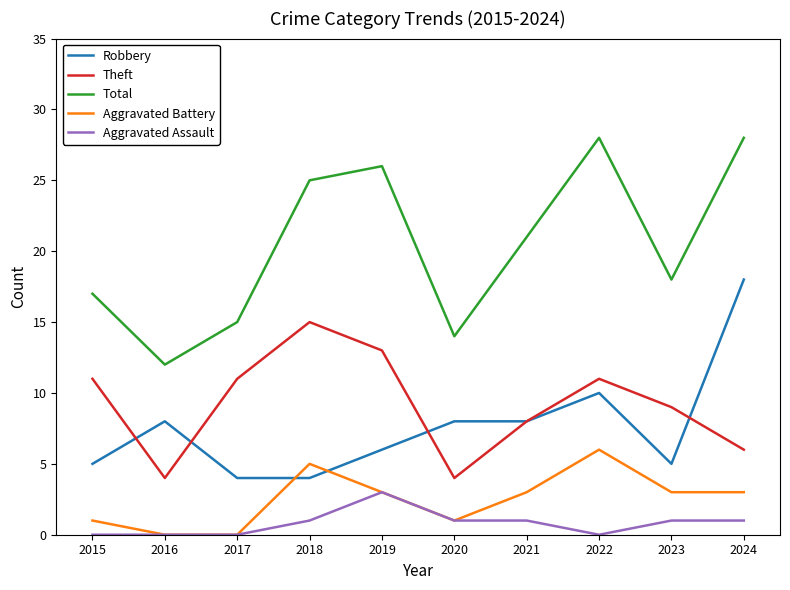

At which label is Total closest to 20?

2021